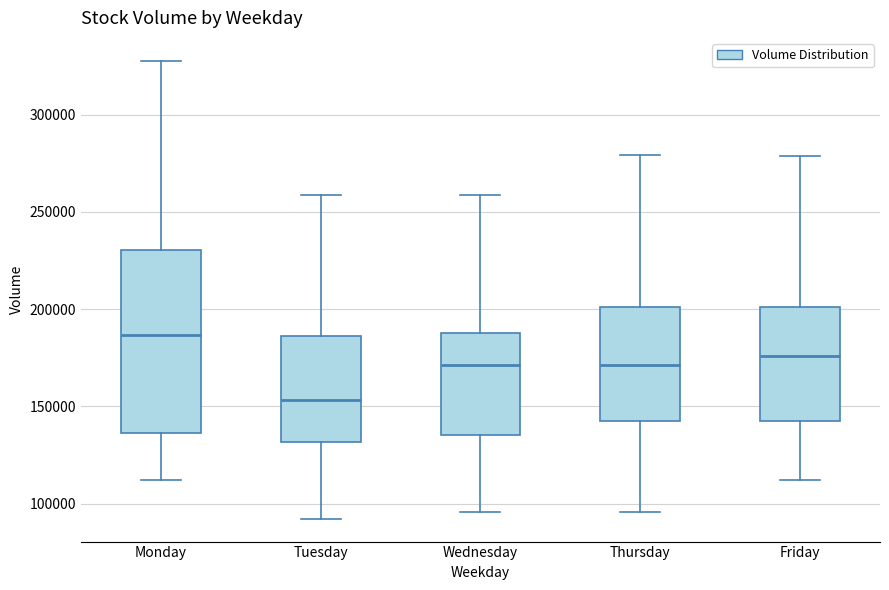

Reading left to right, read every box against the y-axis: the position of its median line, the range the box covers, and the ends of its whiskers. The values are not printed on the chart, so give them approximately, as read against the axis.

Monday: median 185000, box 135000 to 230000, whiskers 110000 to 330000
Tuesday: median 155000, box 130000 to 185000, whiskers 90000 to 260000
Wednesday: median 170000, box 135000 to 185000, whiskers 95000 to 260000
Thursday: median 170000, box 145000 to 200000, whiskers 95000 to 280000
Friday: median 175000, box 145000 to 200000, whiskers 110000 to 280000